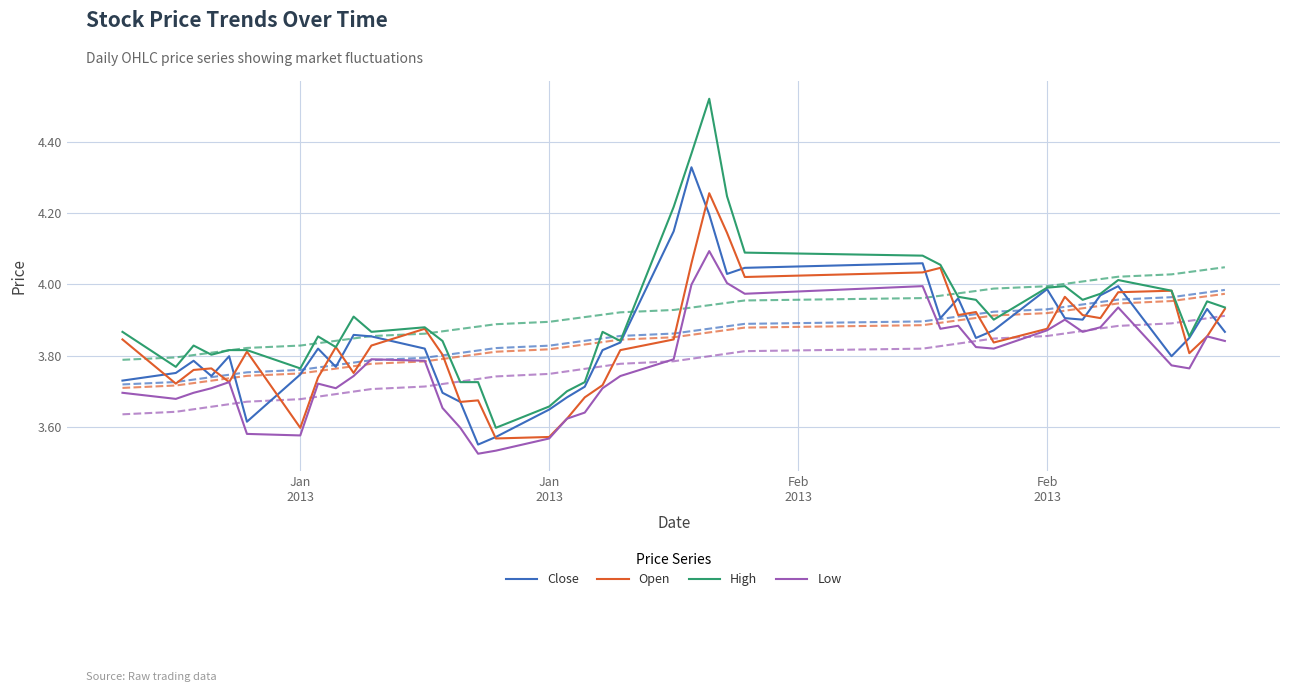

True or false: Close and High cross at least once.

False